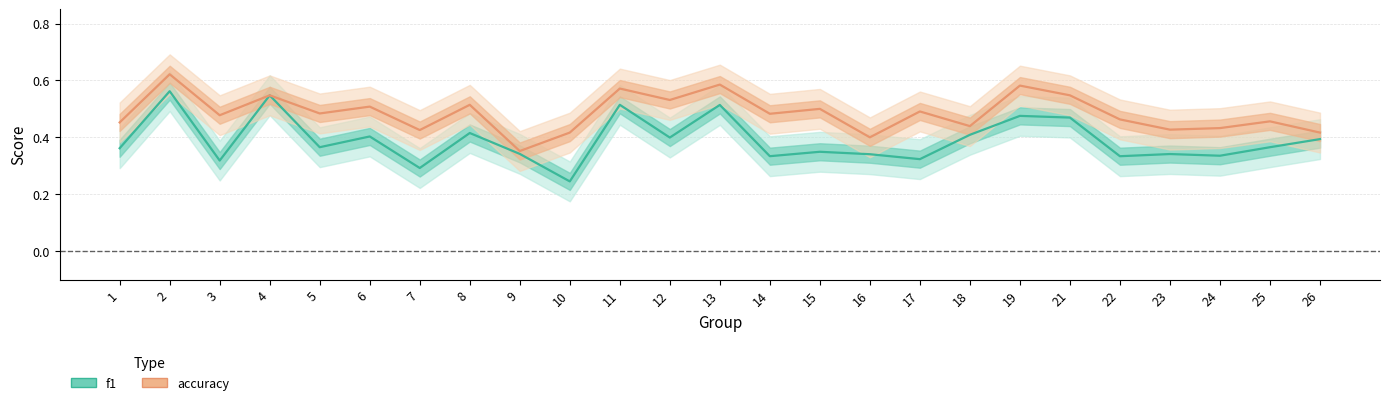

List the labels in order of f1 value, smallest first.

10, 7, 3, 17, 22, 14, 24, 16, 23, 9, 15, 1, 5, 25, 26, 12, 6, 18, 8, 21, 19, 13, 11, 4, 2